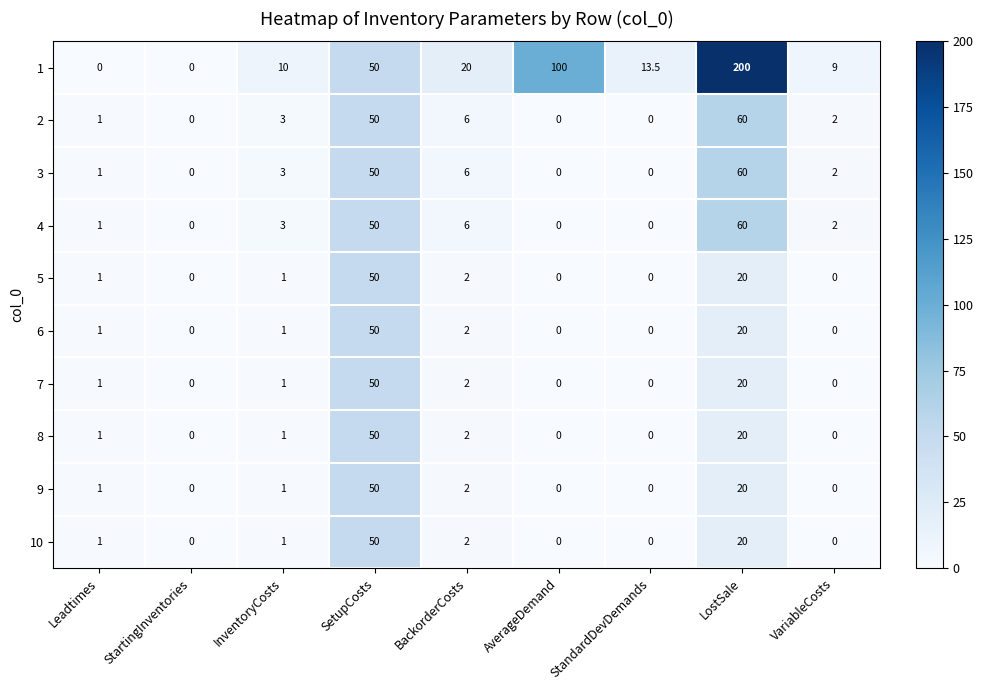

What is the total value across all series at InventoryCosts?

25.0